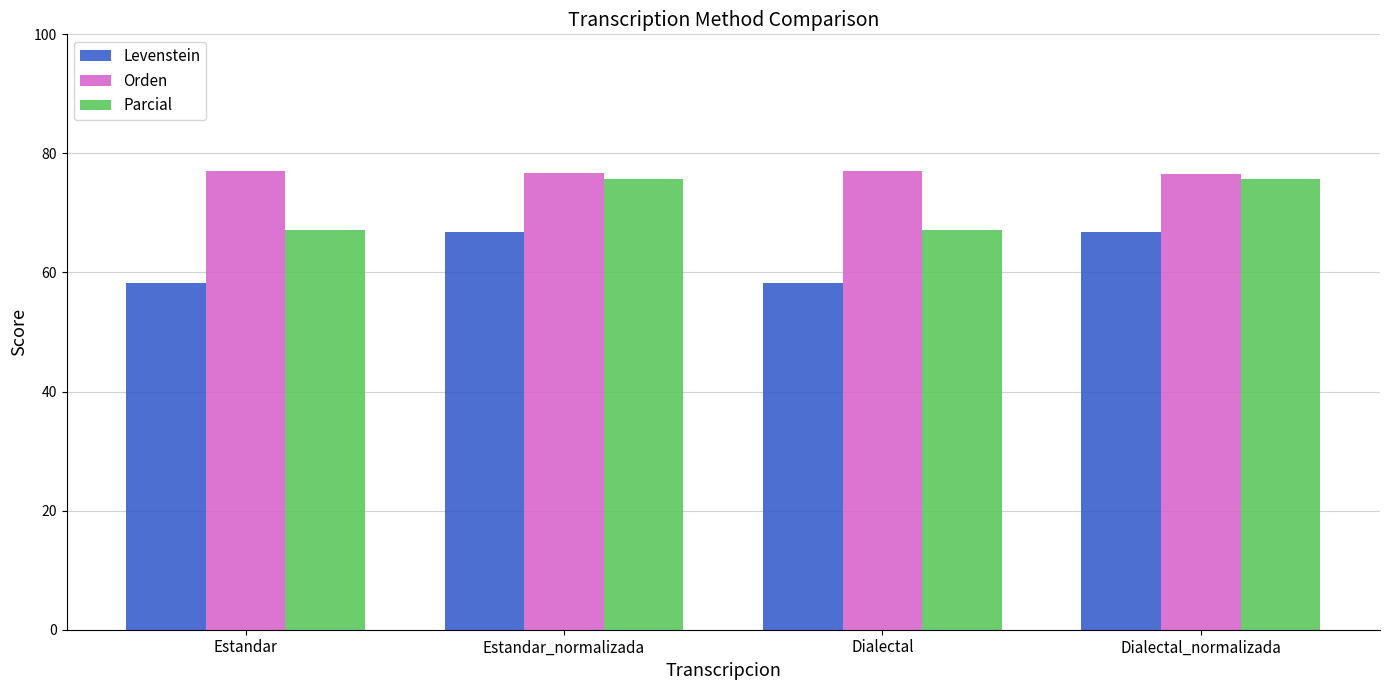

The Parcial series shows 42.6 at Dialectal_normalizada. True or false?

False